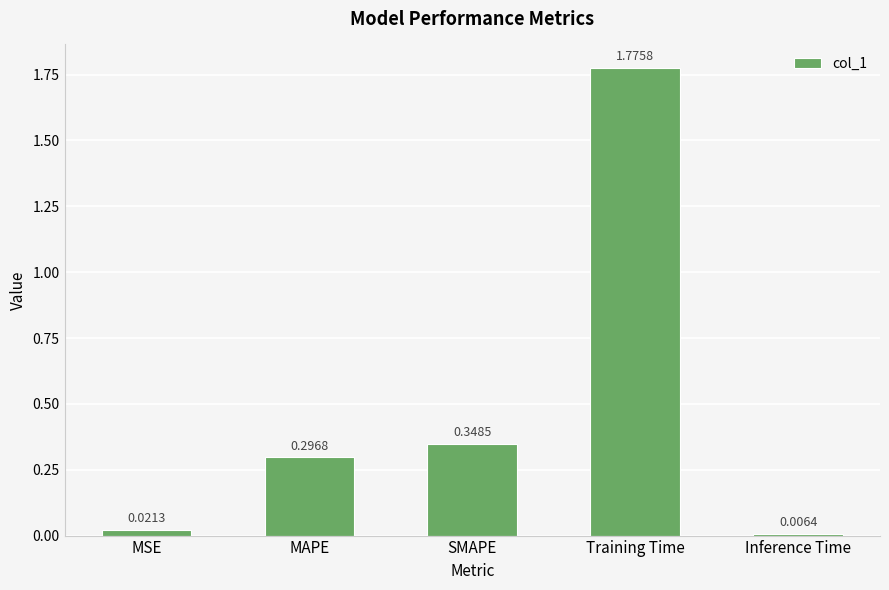

Which category has the lowest value across all series?

Inference Time